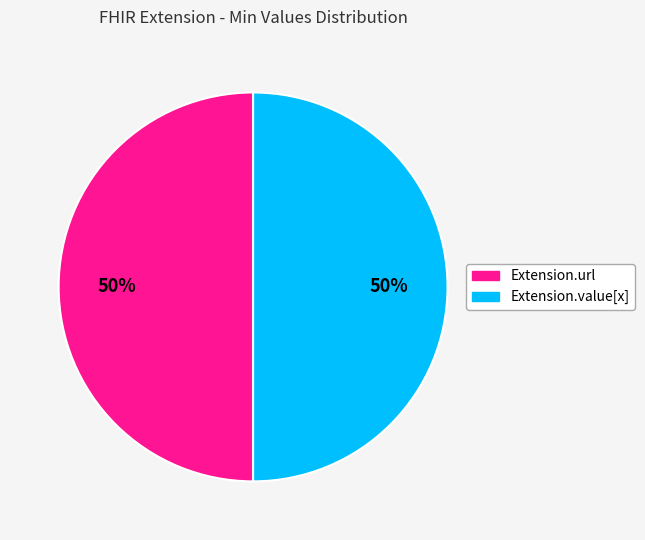

To the nearest percent, what is the average slice percentage?

50%